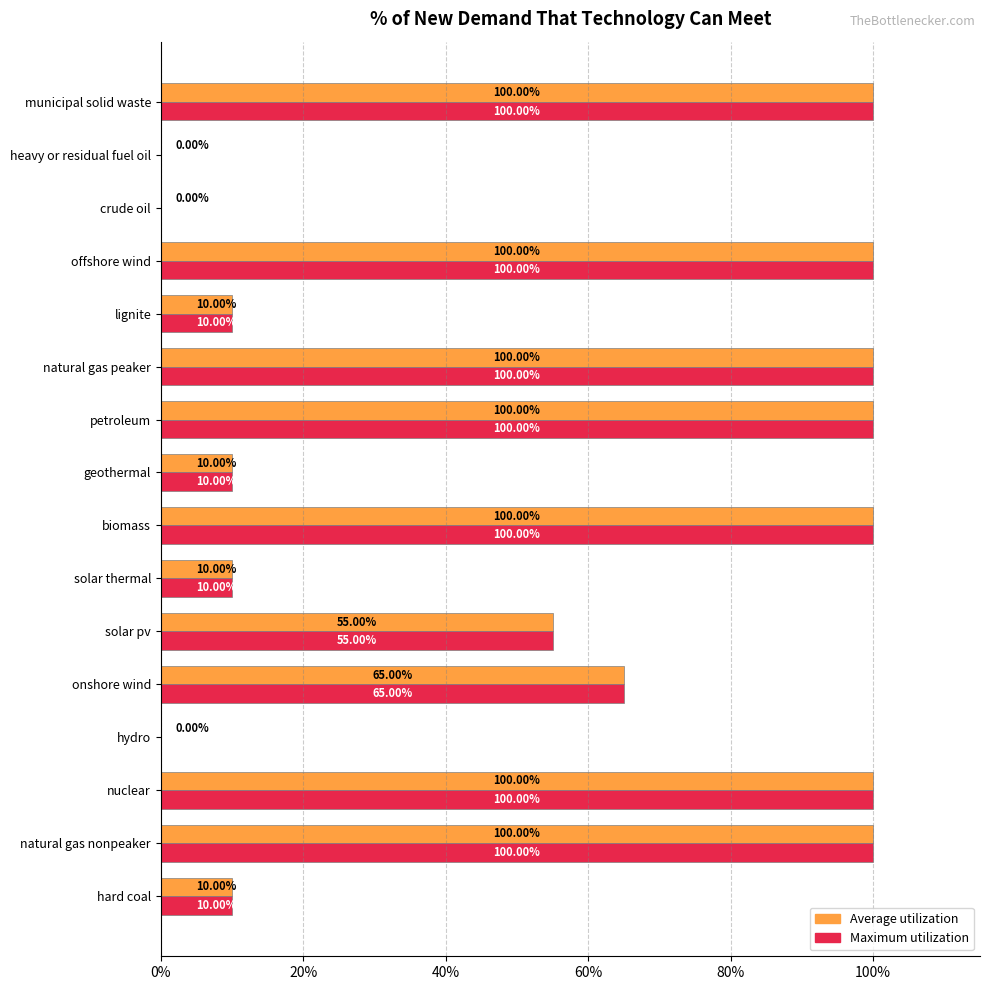

What are all the series names shown in the legend?

Average utilization, Maximum utilization